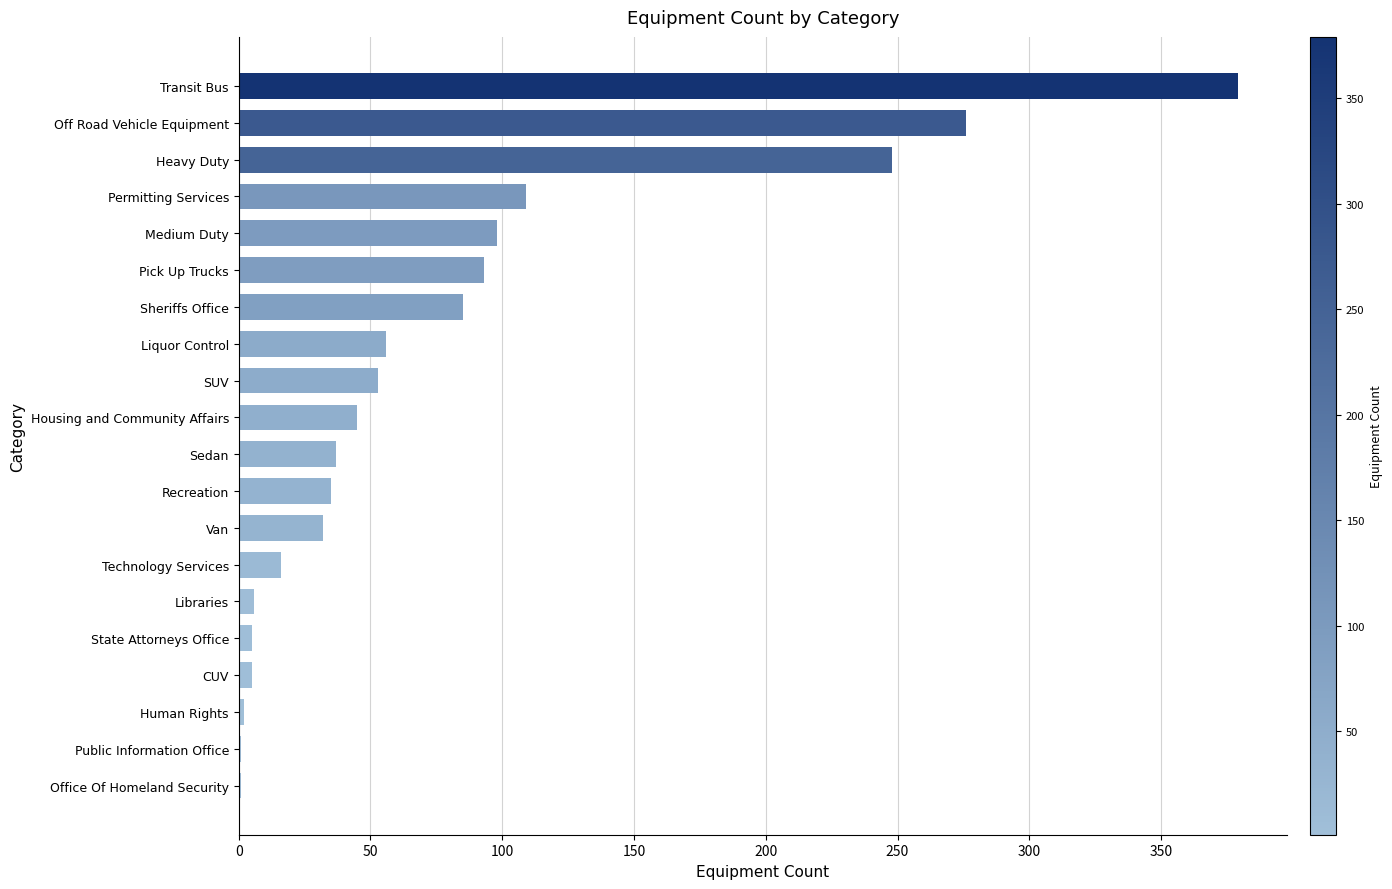

What is the sum of all values?

1582